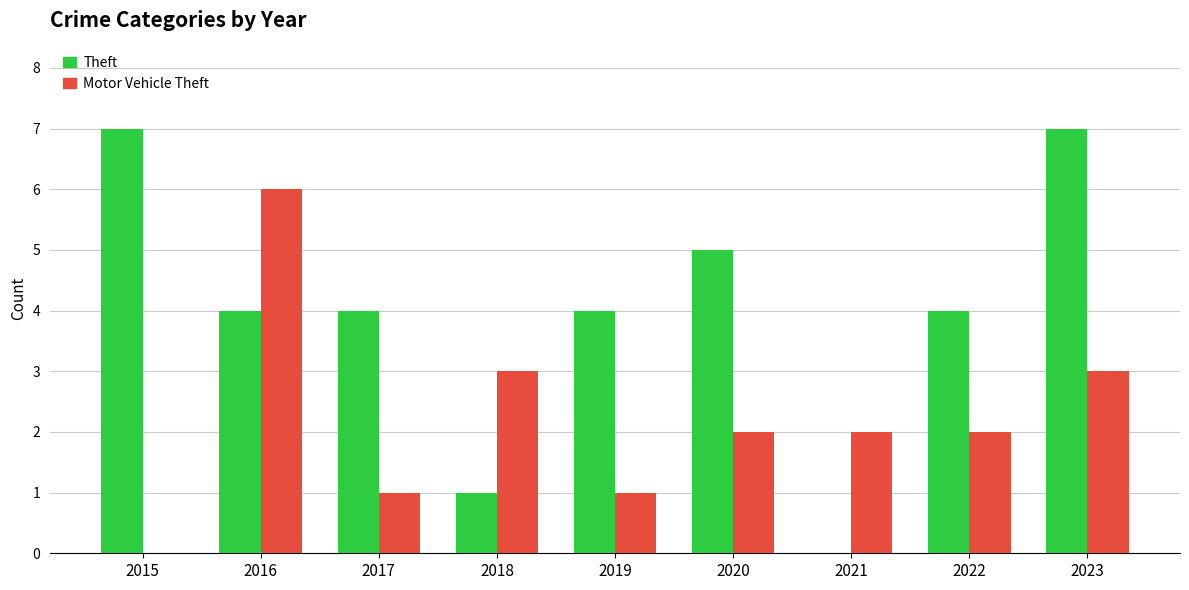

What is the sum of the Theft values at 2017 and 2023?

11